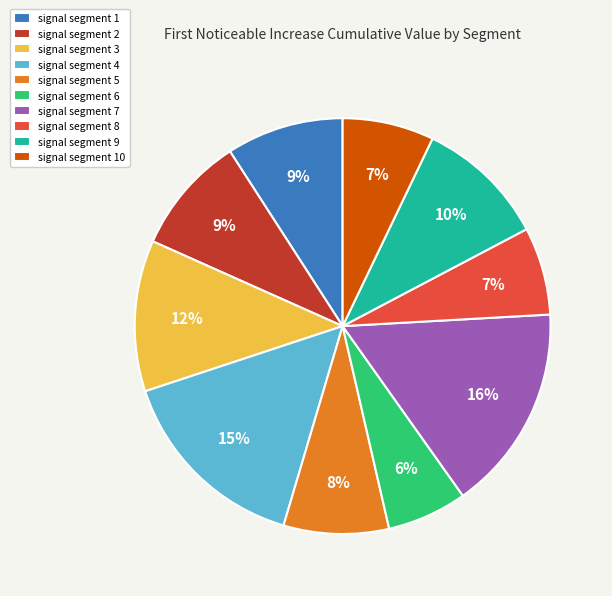

To the nearest percent, what is the average slice percentage?

10%